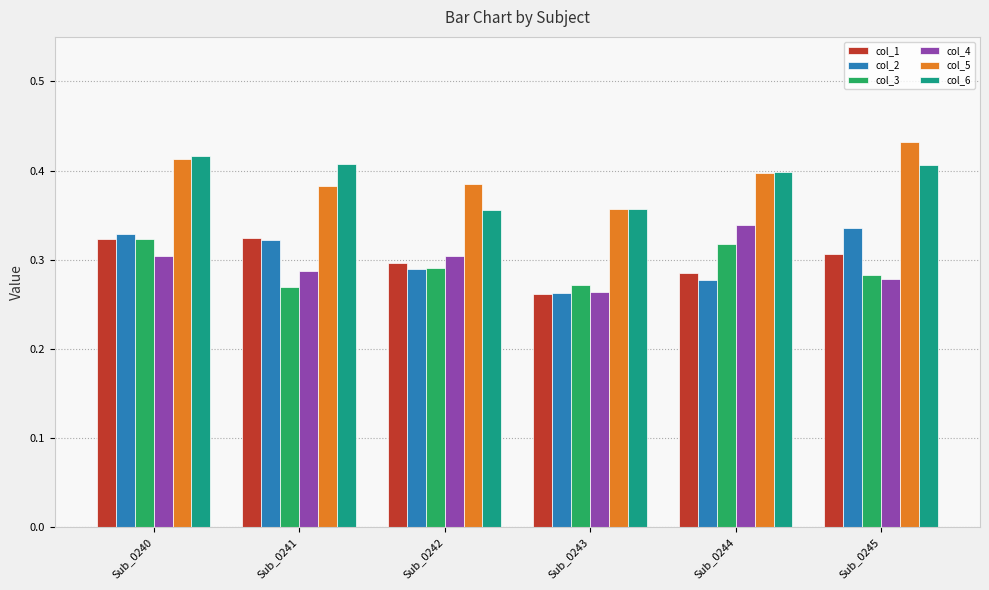

What is the total value across all series at Sub_0243?

1.8